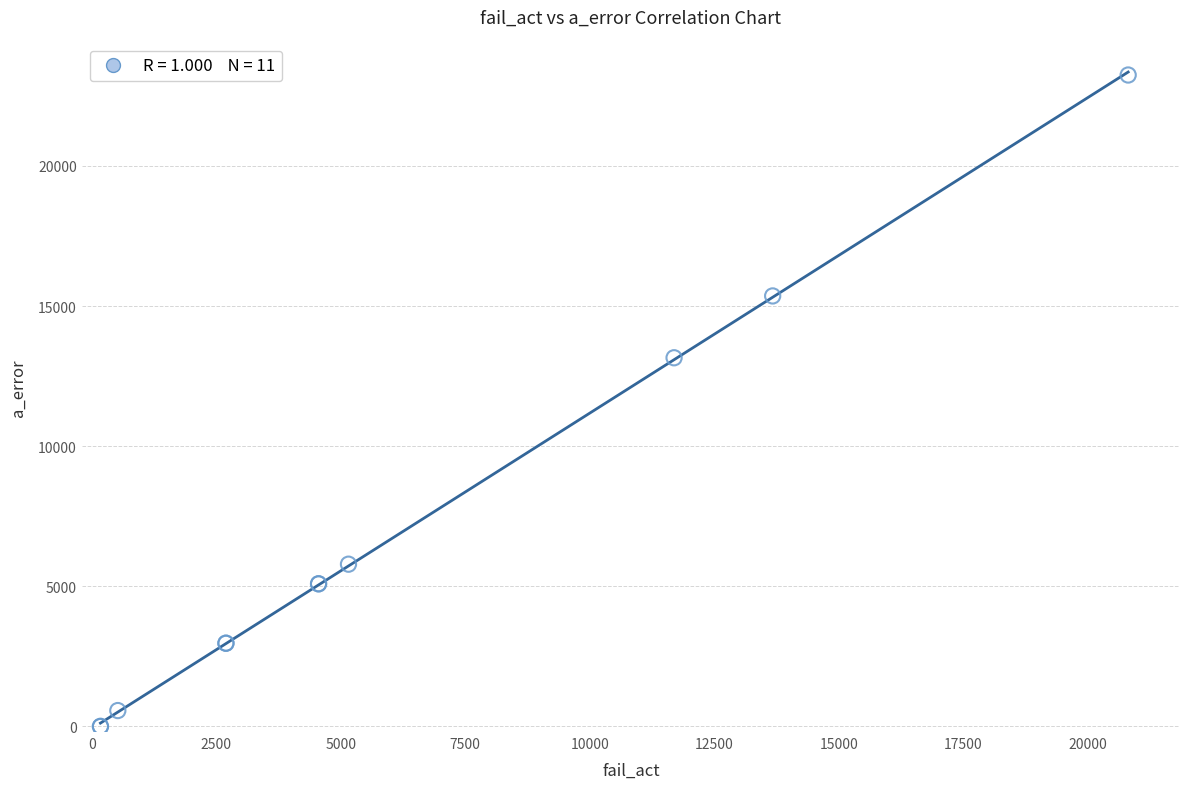

What Y value in the scatter plot is closest to 11622?

13155